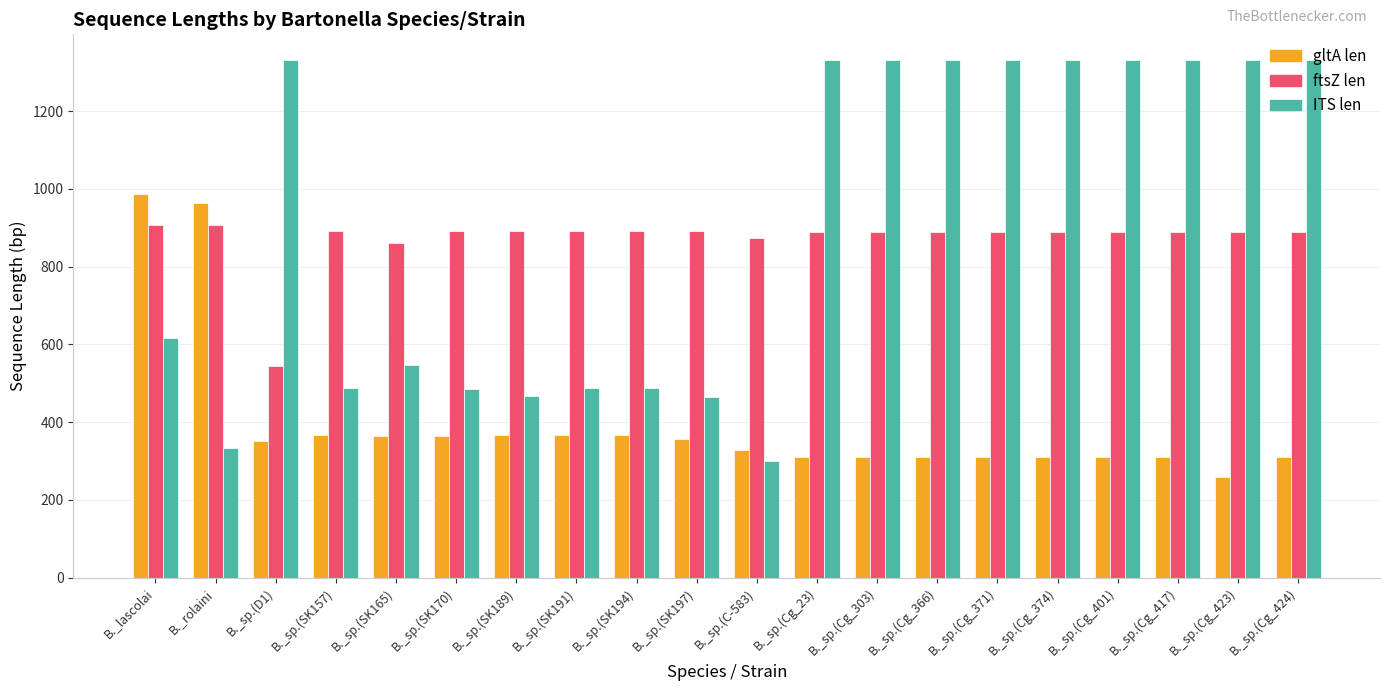

What is the label of the 16th bar from the right?

B._sp.(SK165)